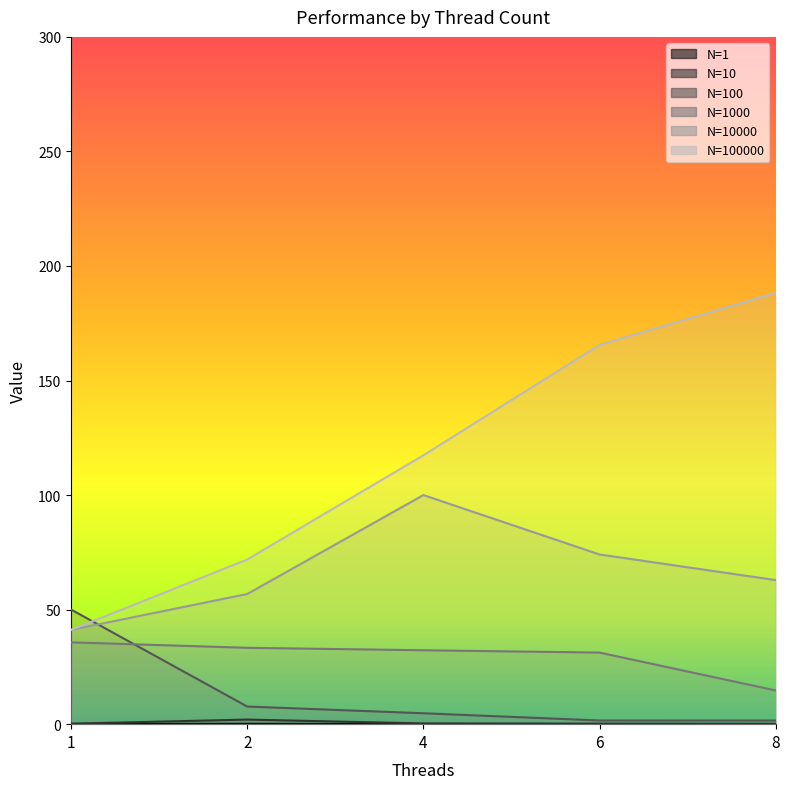

How many intersections are there between 10000 and 100?

1